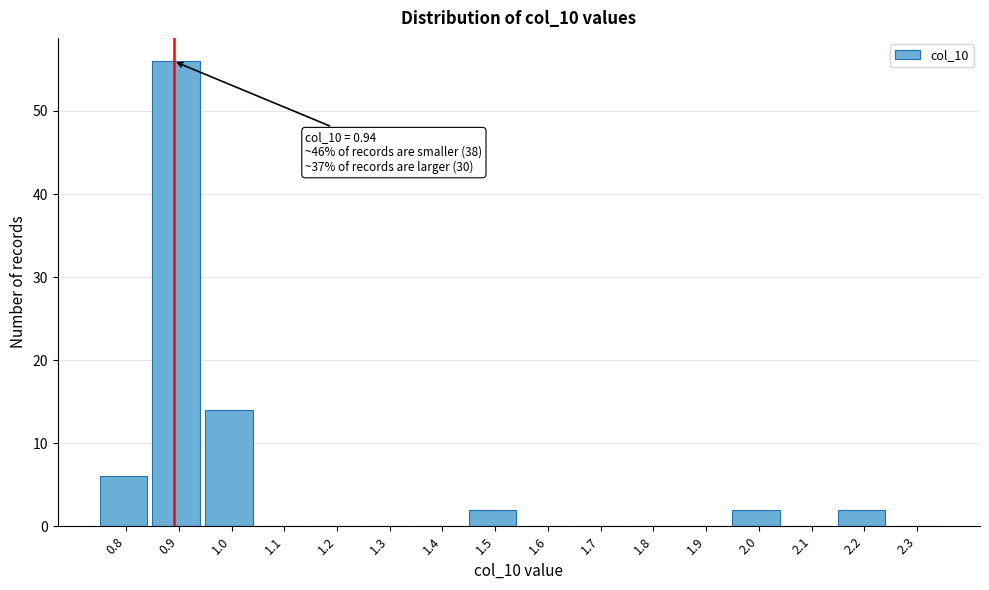

Reading right to left, list all the values displayed in this chart.

2.3=0	2.2=2	2.1=0	2.0=2	1.9=0	1.8=0	1.7=0	1.6=0	1.5=2	1.4=0	1.3=0	1.2=0	1.1=0	1.0=14	0.9=56	0.8=6